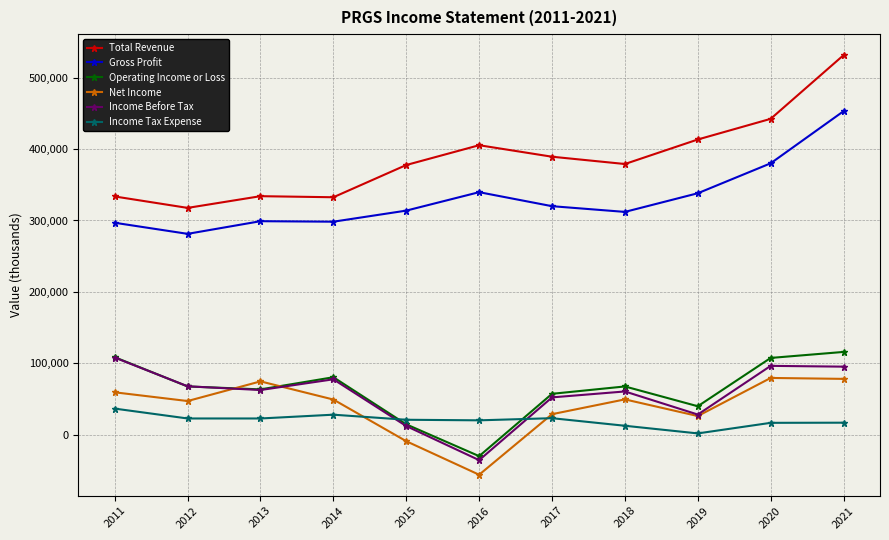

What is the sum of all Total Revenue values?

4255600